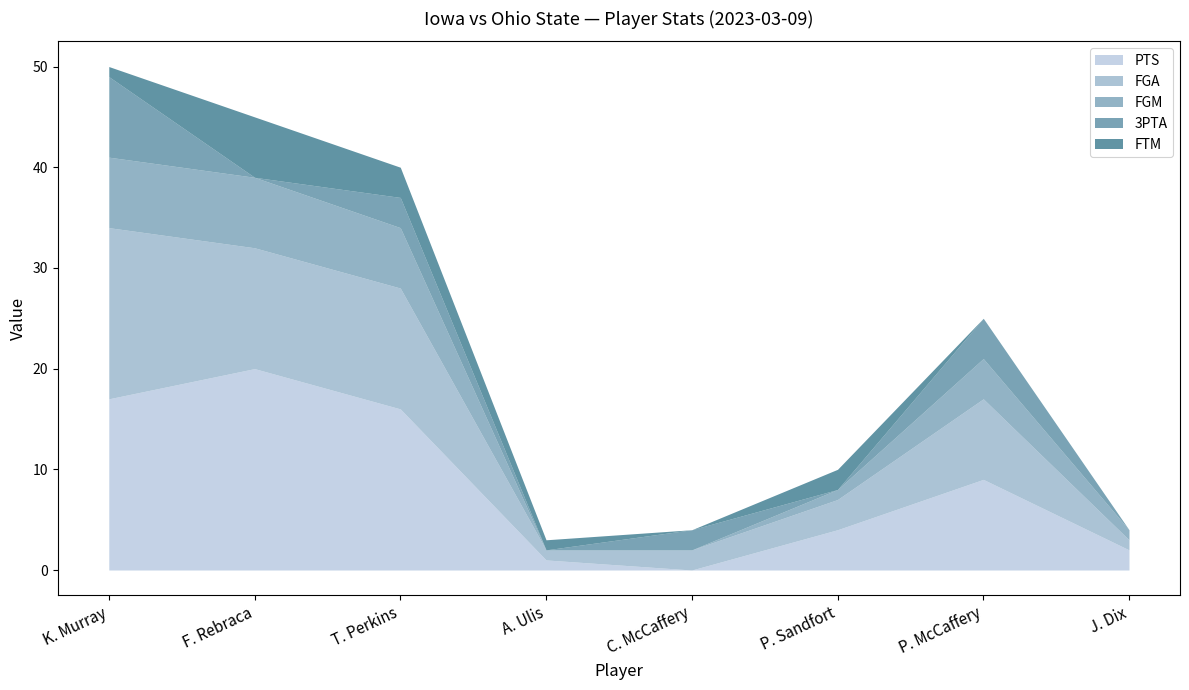

Where does the FTM series first go above 1?

F. Rebraca